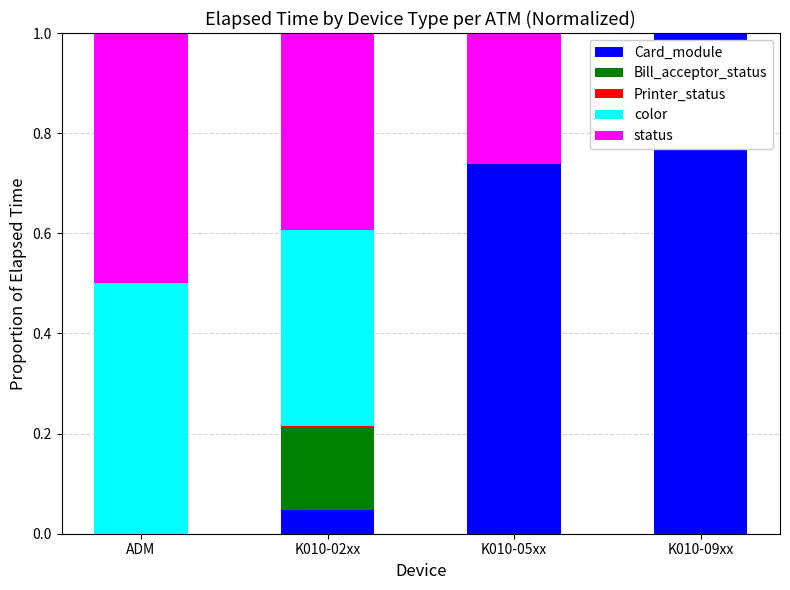

What is the highest value of the Card_module series?

1.0